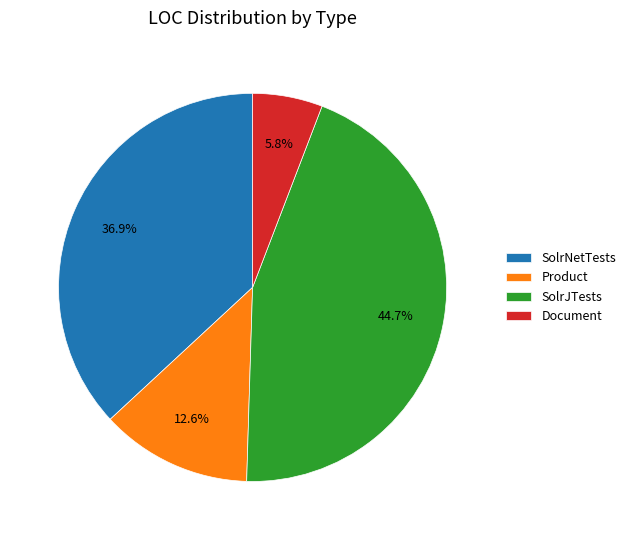

What percentage is the SolrNetTests slice, to the nearest percent?

37%